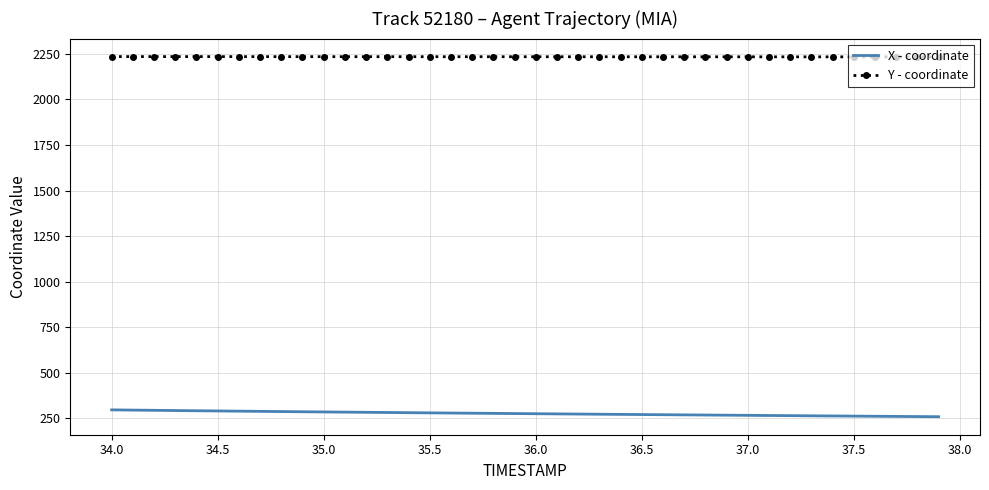

True or false: X - coordinate and Y - coordinate intersect in this chart.

False